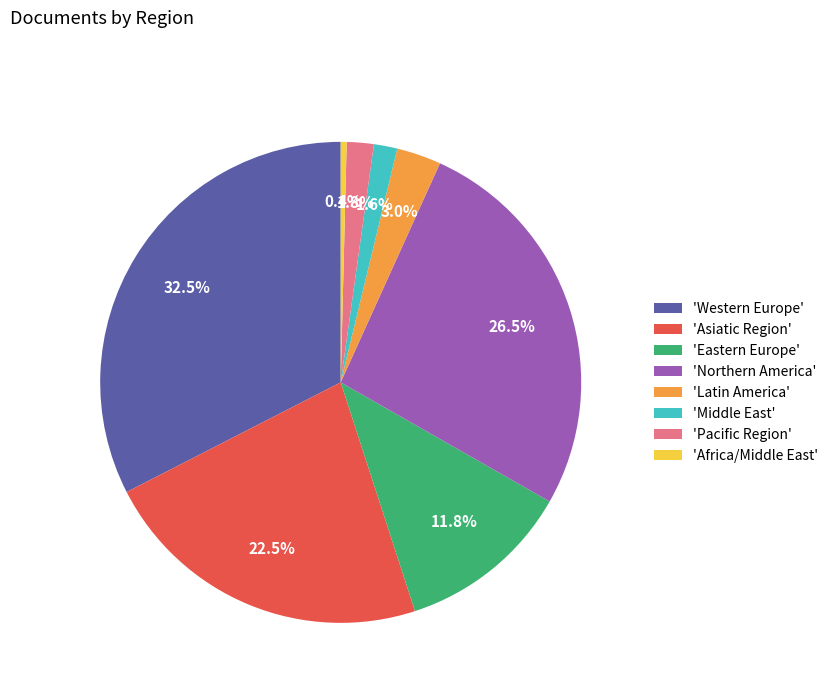

Is there any slice that represents more than half of the pie?

No